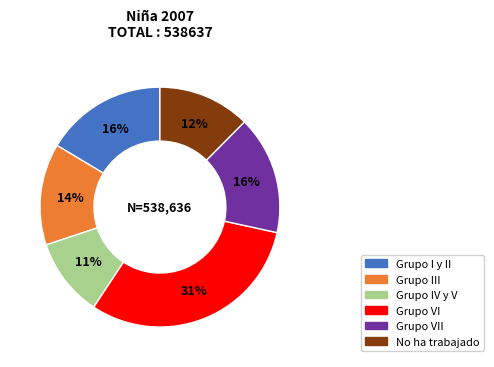

To the nearest percent, what is the average slice percentage?

17%